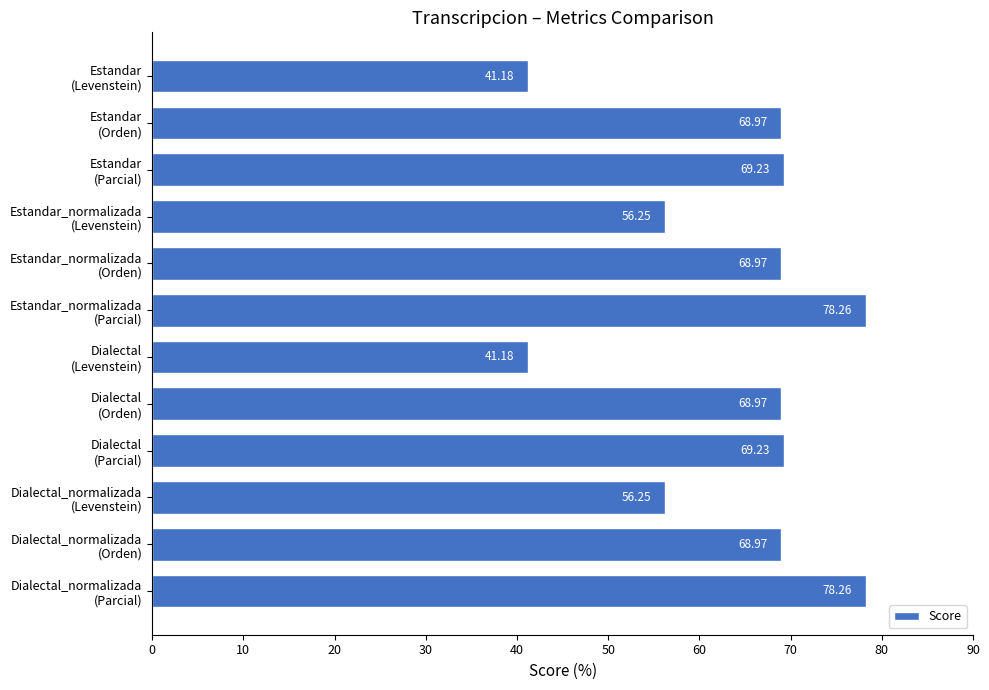

What is the average value?

63.8